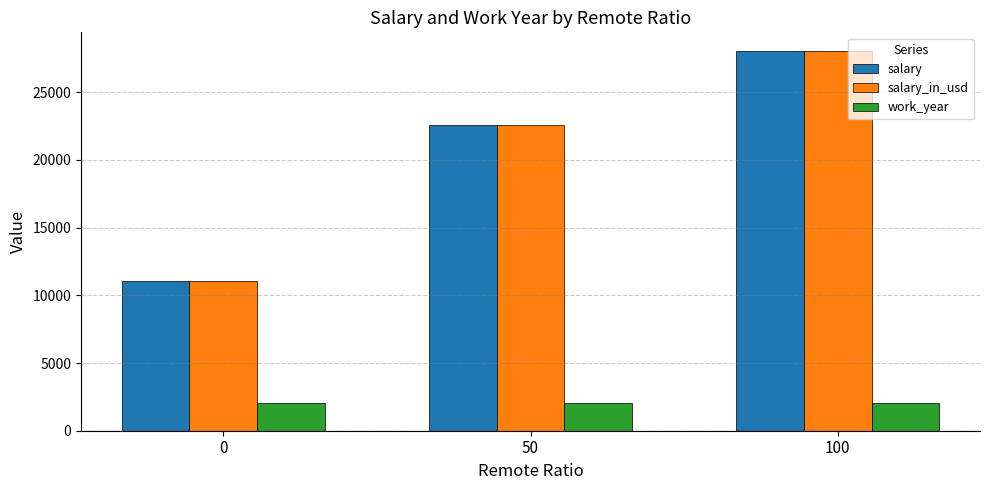

What is the difference between the maximum and minimum values in the salary_in_usd series?

16964.5